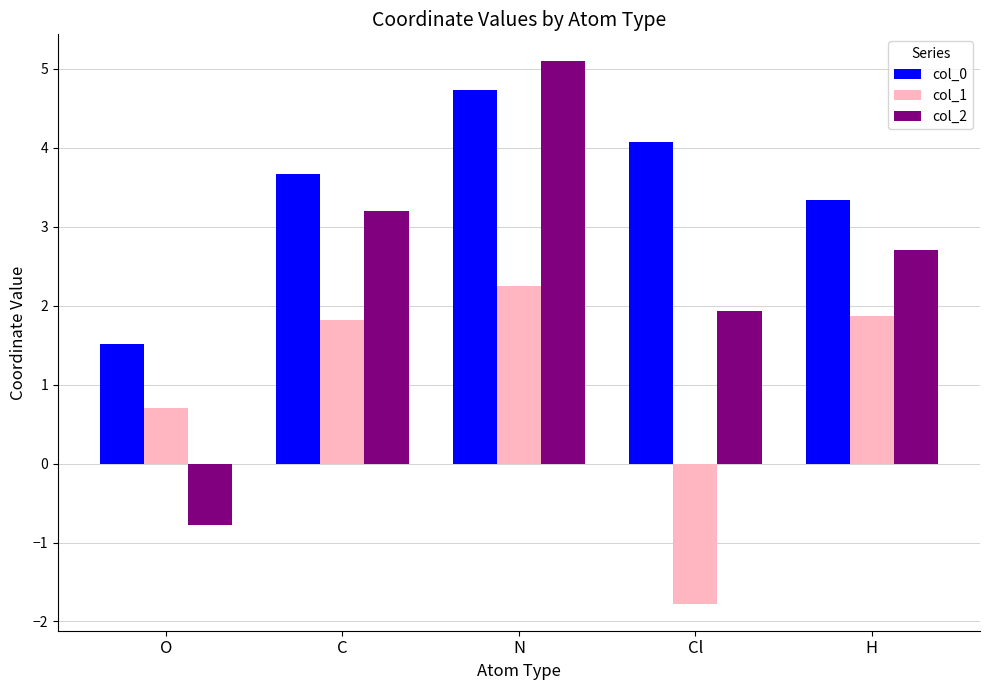

List the series in order of their peak value, highest first.

col_2, col_0, col_1